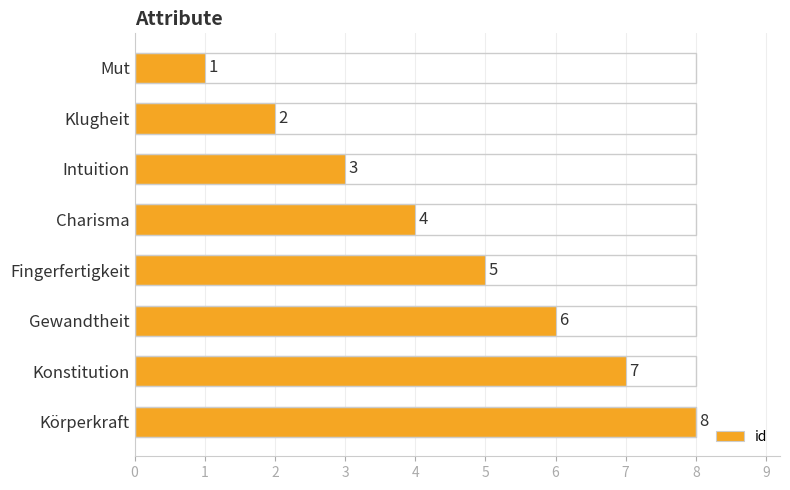

What is the difference between the maximum and minimum values?

7